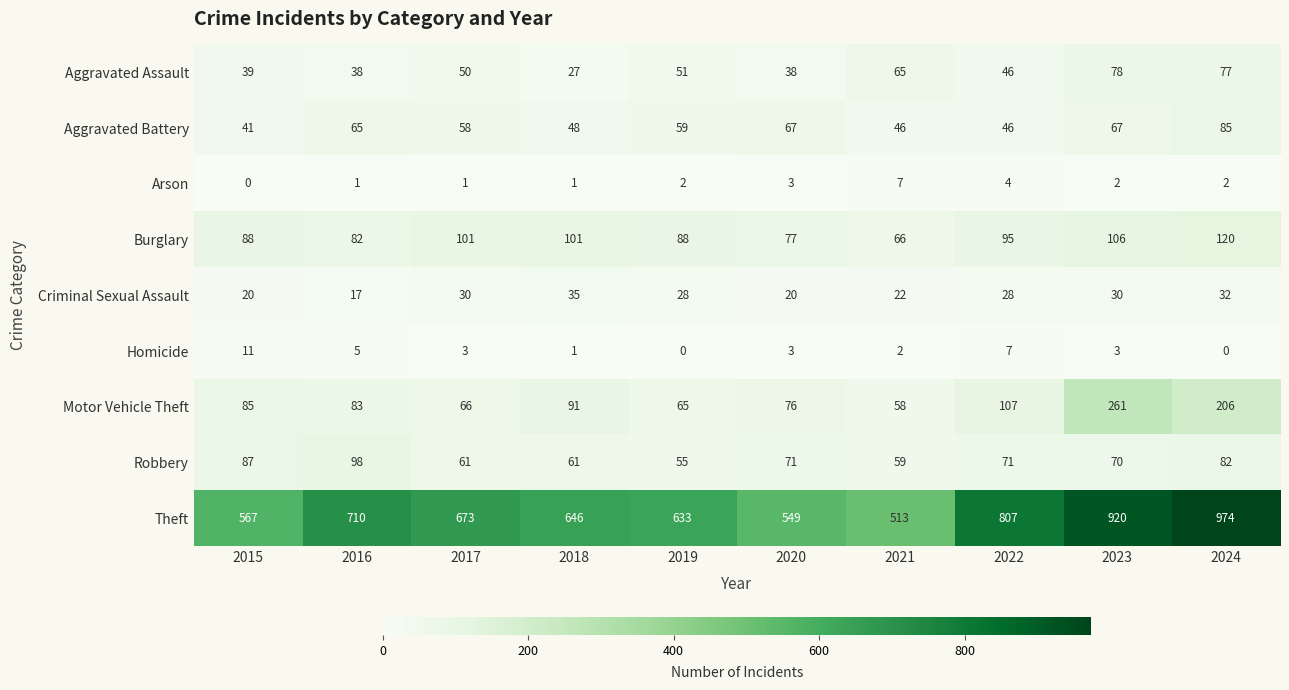

List the series in order of their peak value, highest first.

Theft, Motor Vehicle Theft, Burglary, Robbery, Aggravated Battery, Aggravated Assault, Criminal Sexual Assault, Homicide, Arson